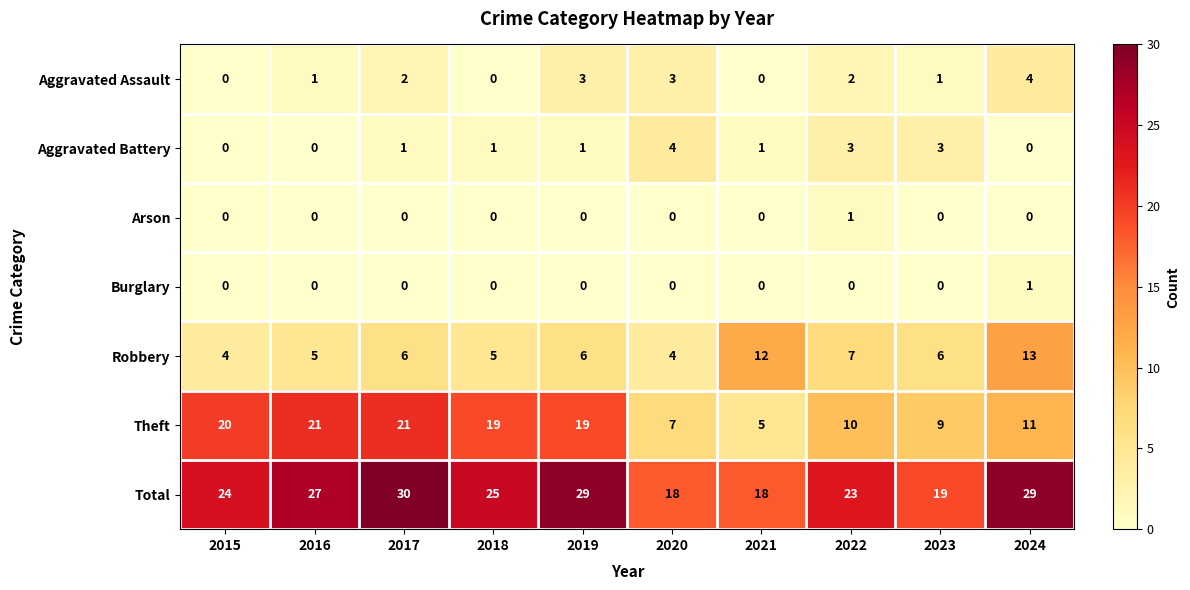

What is the total value across all series at 2024?

58